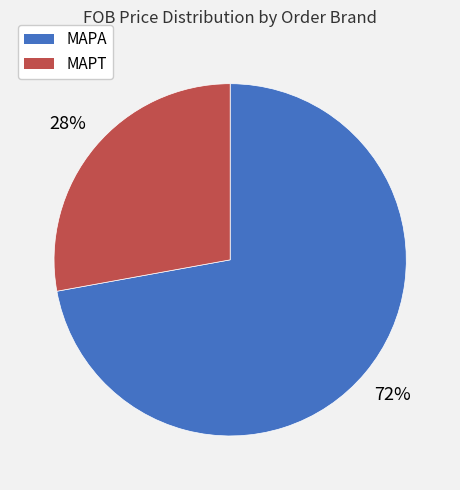

Which category has the smallest portion of the pie?

MAPT